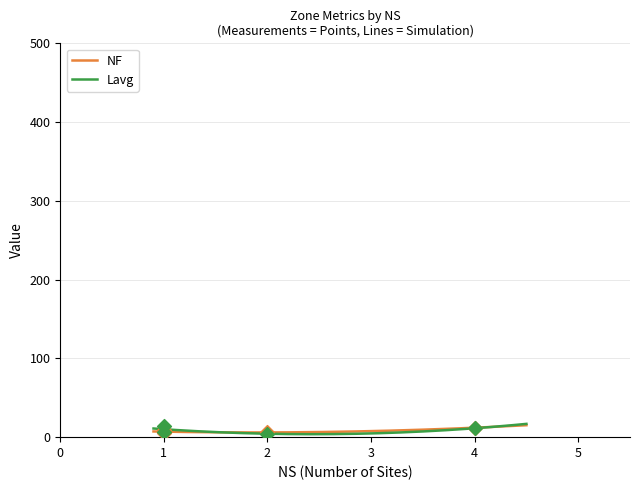

Which series contains the highest Y value?

Lavg